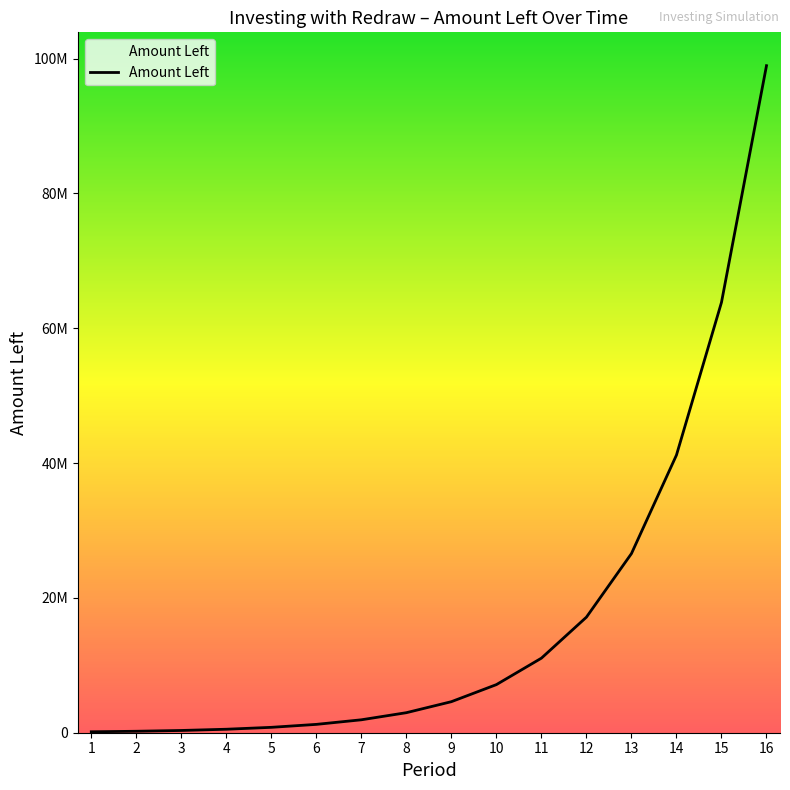

What is the difference between the values at 12 and 4?

16628931.8